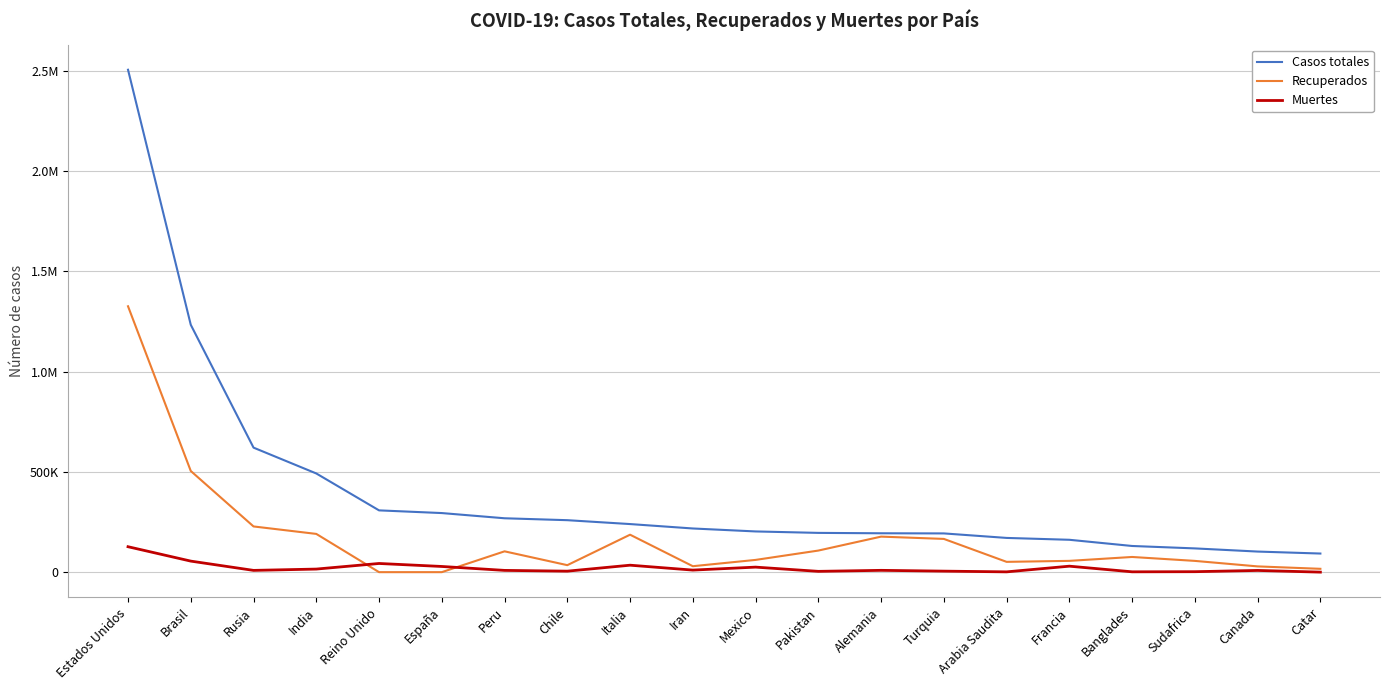

Which series has the largest total across all categories?

Casos totales